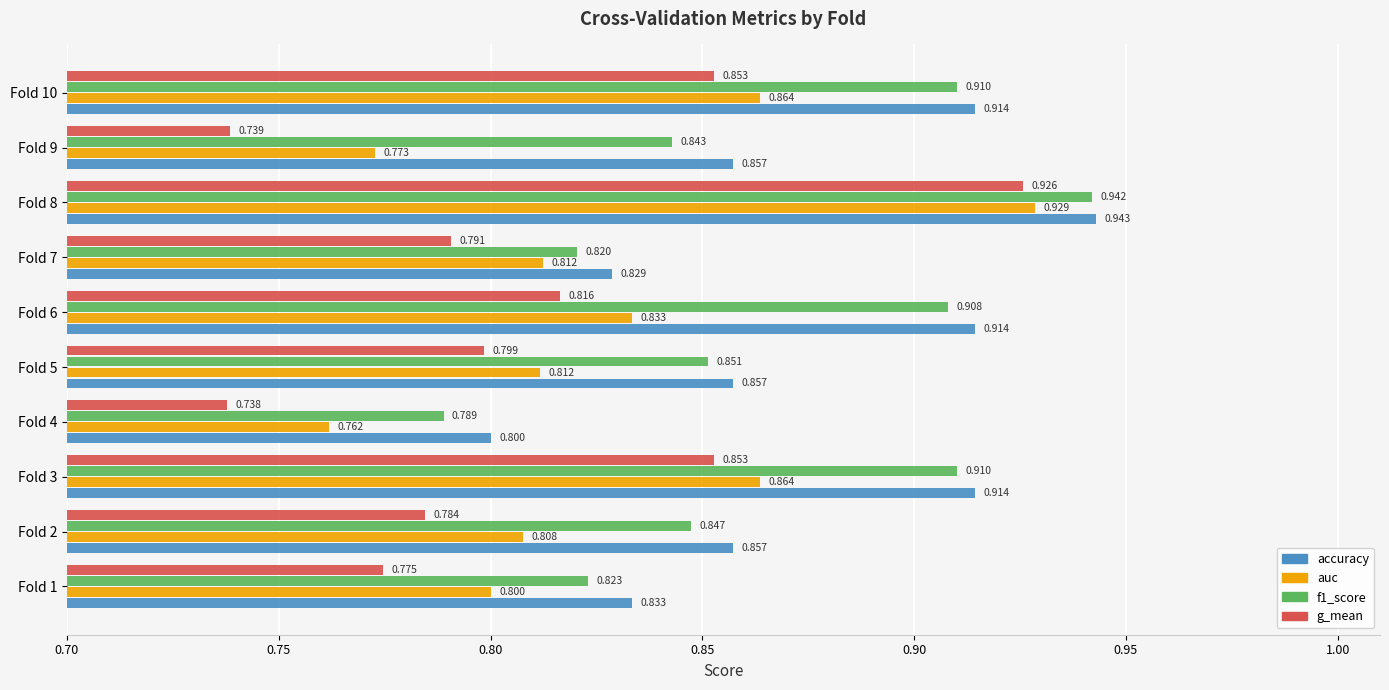

Which category has the highest value in the g_mean series?

Fold 8